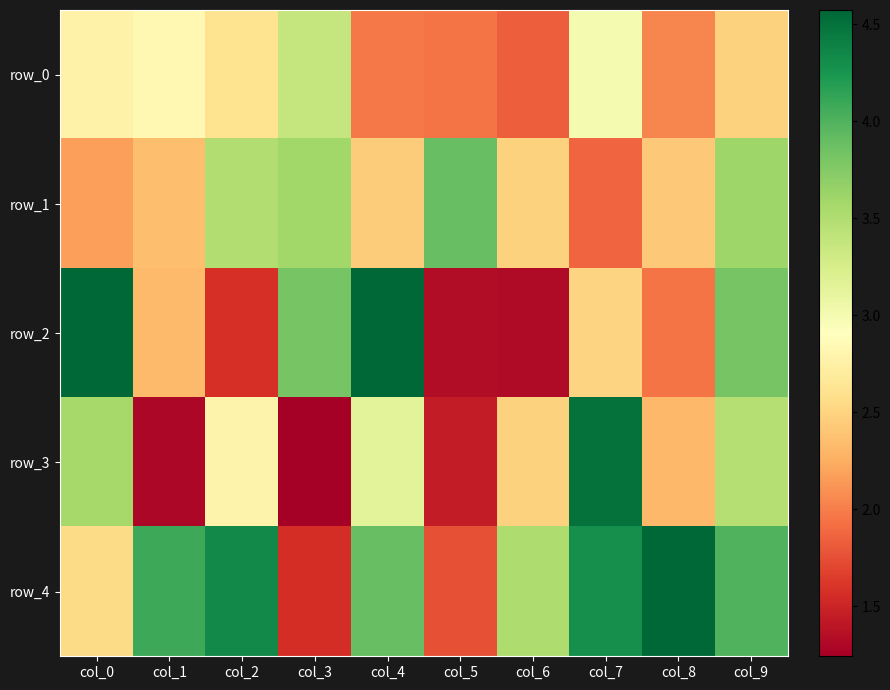

Where does the row_4 series first go above 3?

col_1